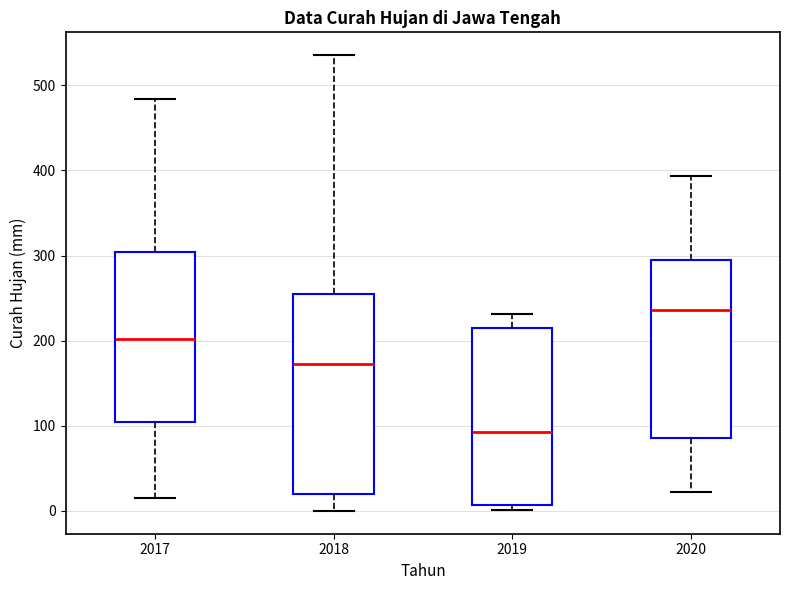

Which box is the tallest, from its lower edge to its upper edge?

2018